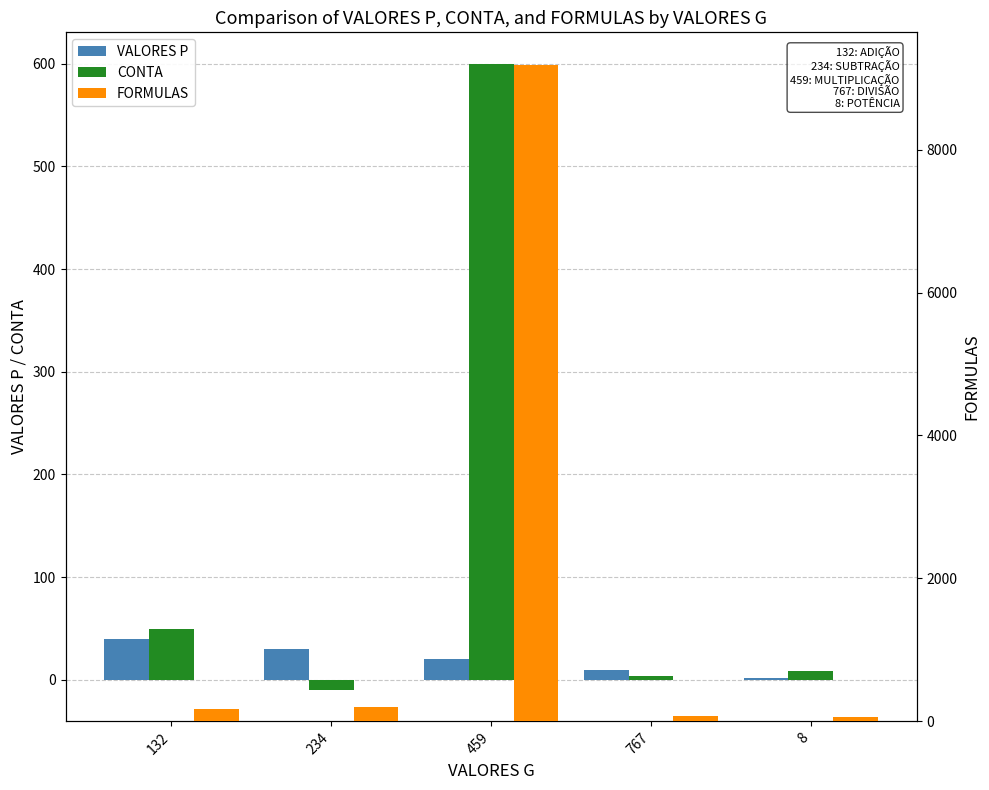

What is the lowest value of the FORMULAS series?

64.0